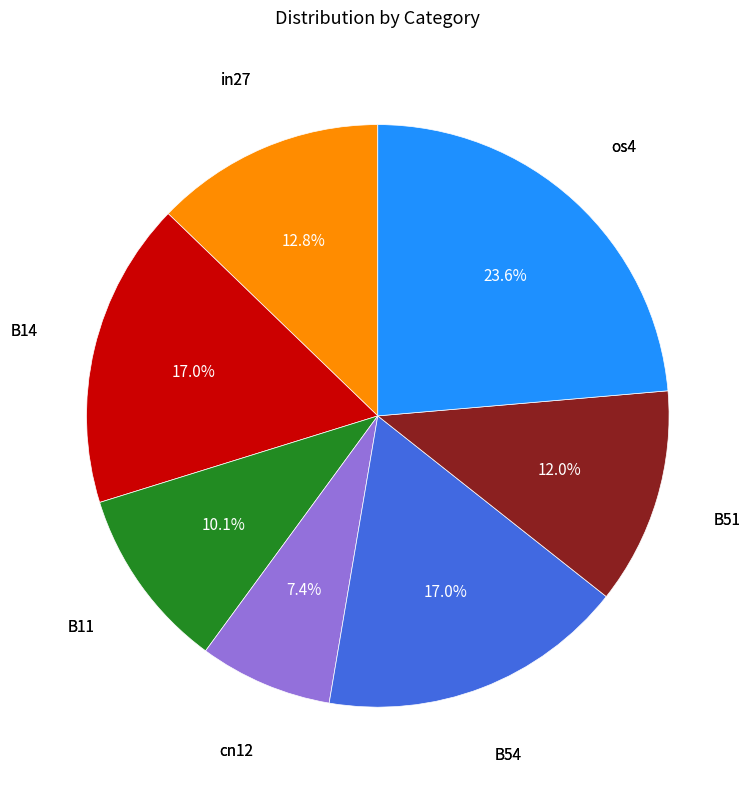

Is there any slice that represents more than half of the pie?

No